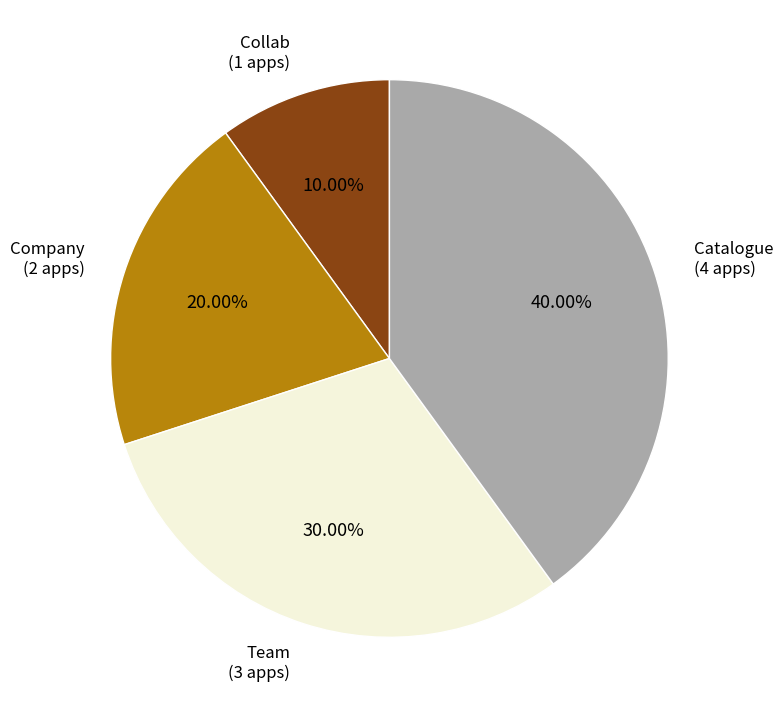

Combined, what portion of the pie is Collab and Team?

40.0%